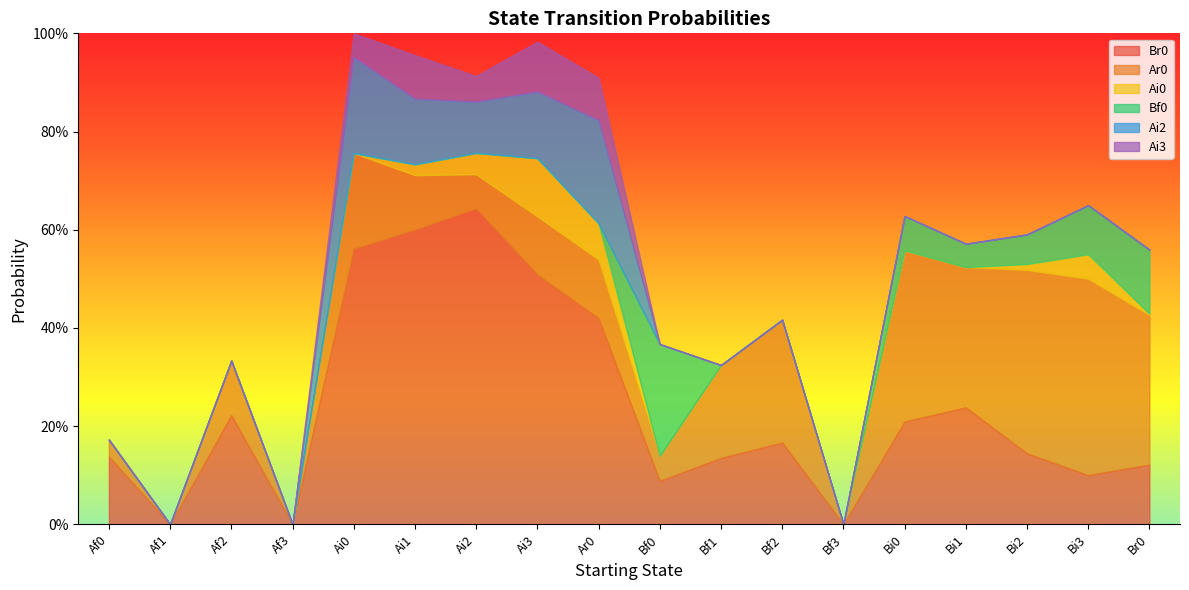

At which category does the chart reach its peak across all series?

Ai2